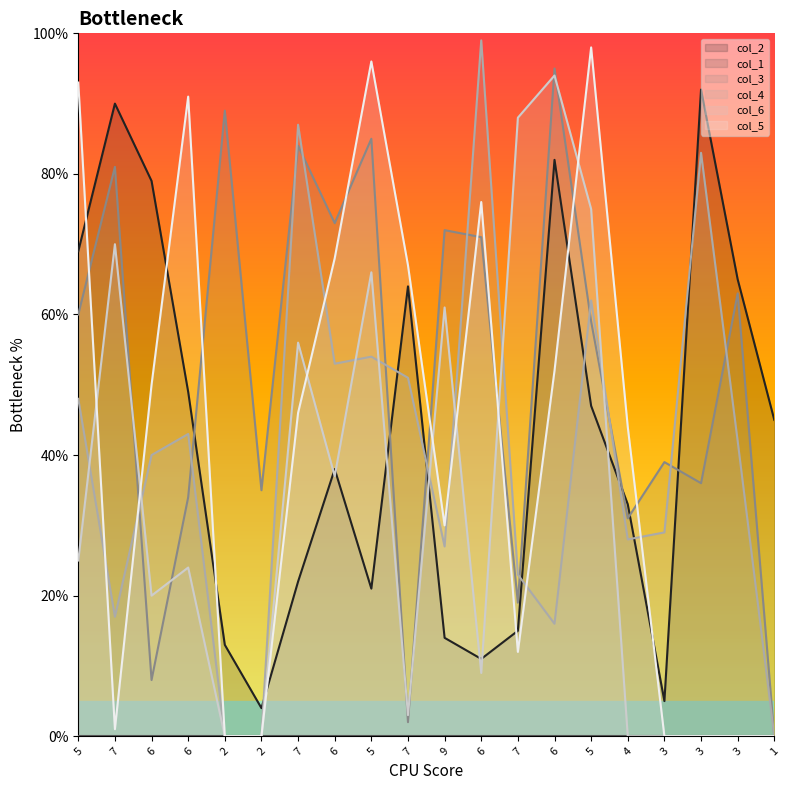

What is the sum of all col_3 values?

1036